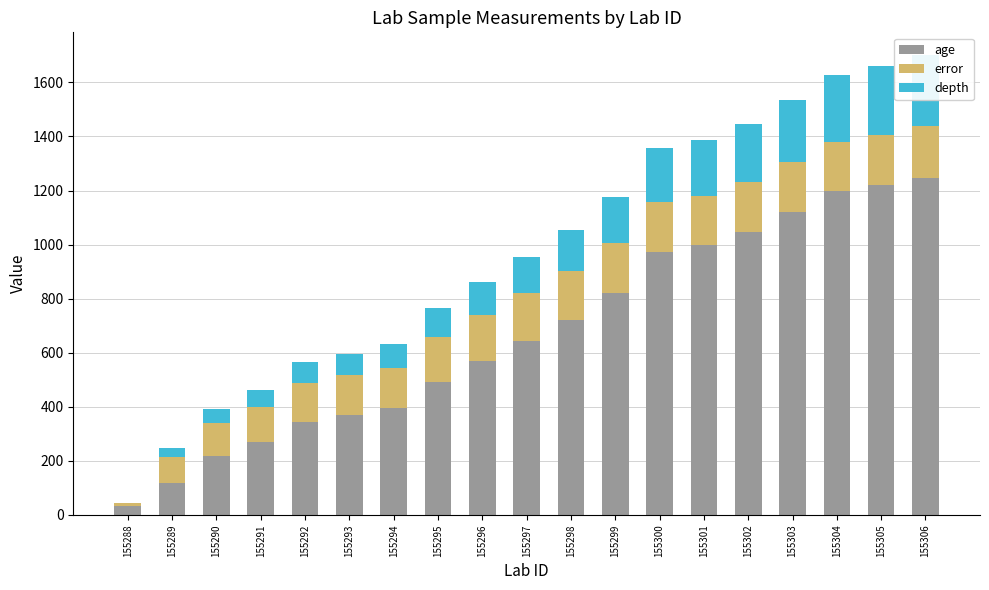

How many data points does each series have?

19